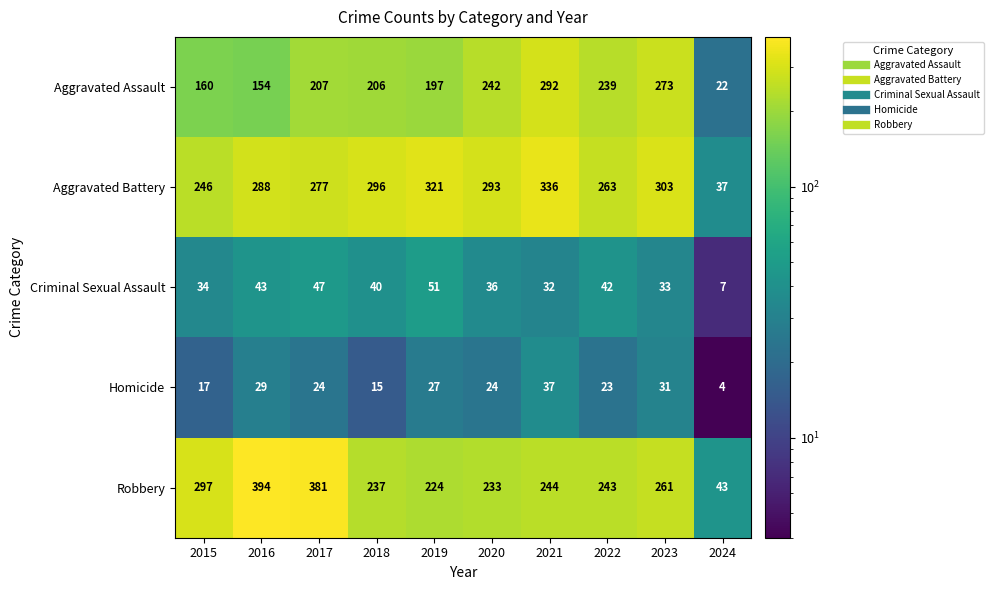

At 2024, list the series in order from smallest to largest.

Homicide, Criminal Sexual Assault, Aggravated Assault, Aggravated Battery, Robbery